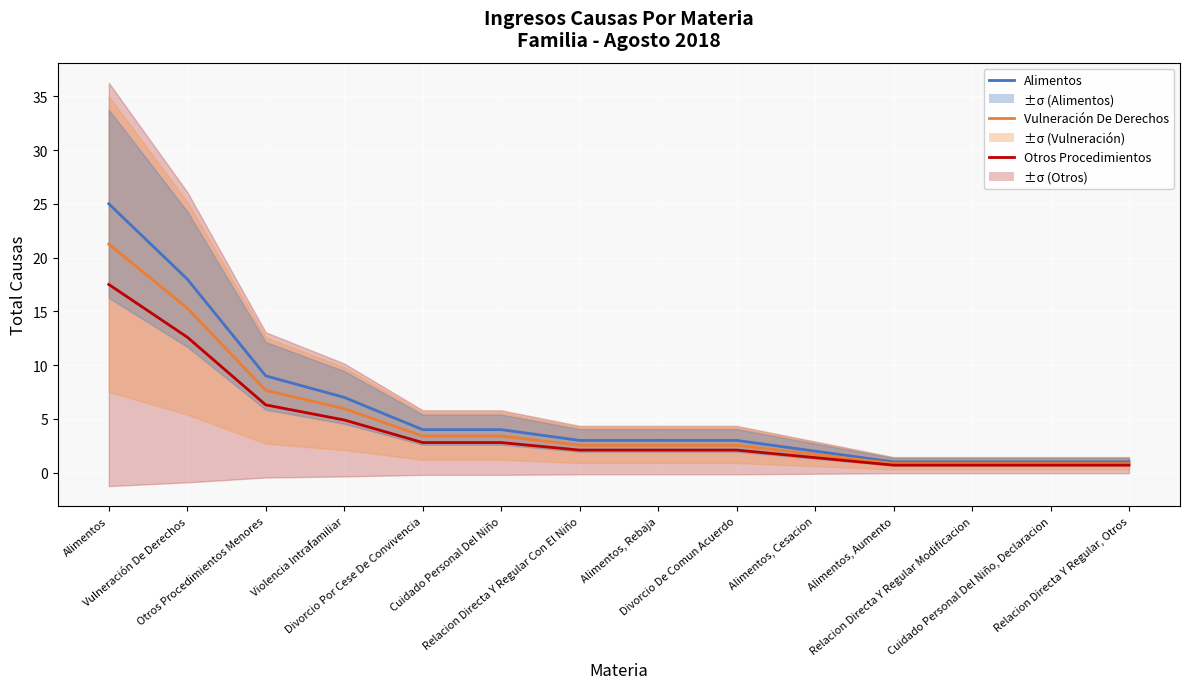

What is the sum of the Alimentos values at Relacion Directa Y Regular Con El Niño and Violencia Intrafamiliar?

10.0